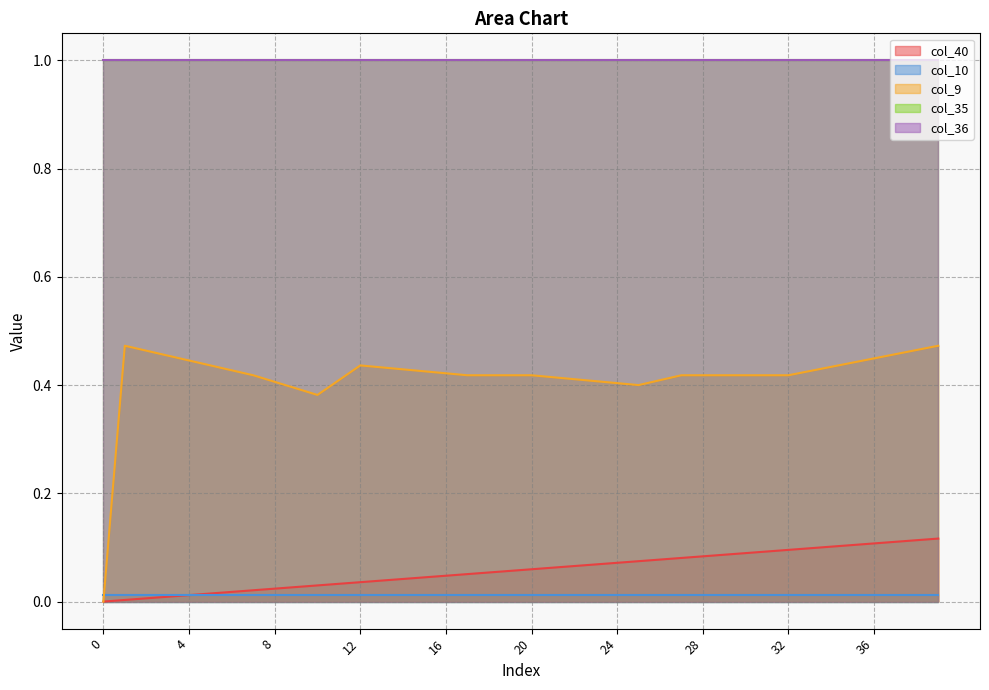

How many lines are shown in the chart?

5